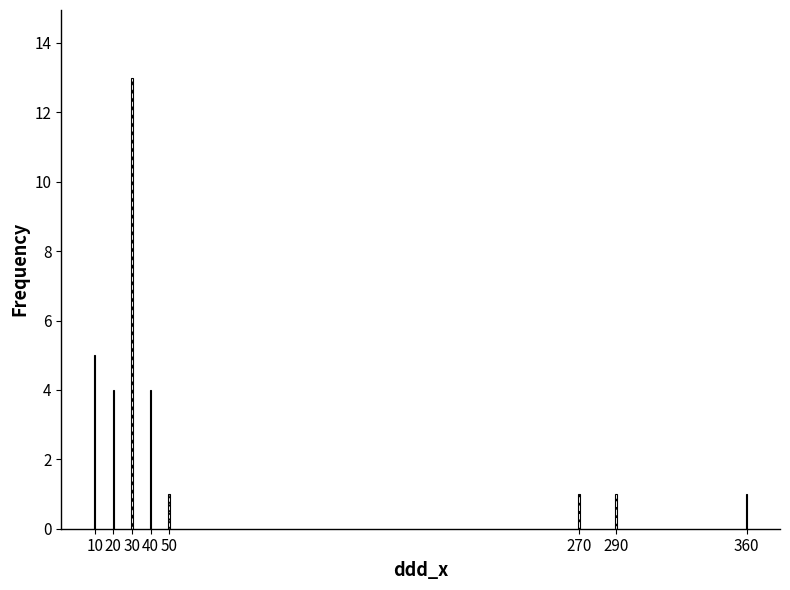

Reading right to left, extract all data points from this chart.

360=1	290=1	270=1	50=1	40=4	30=13	20=4	10=5